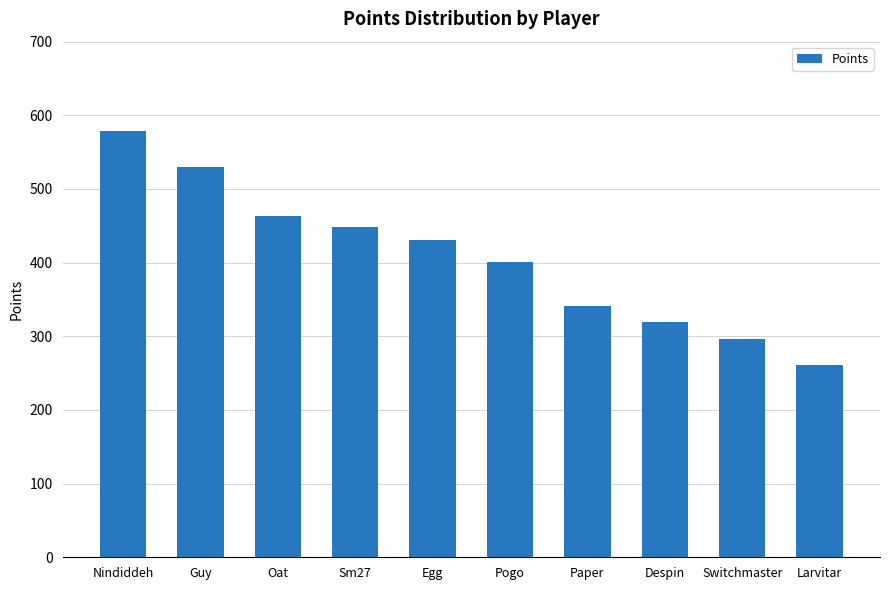

Which has a higher value, Paper or Oat?

Oat